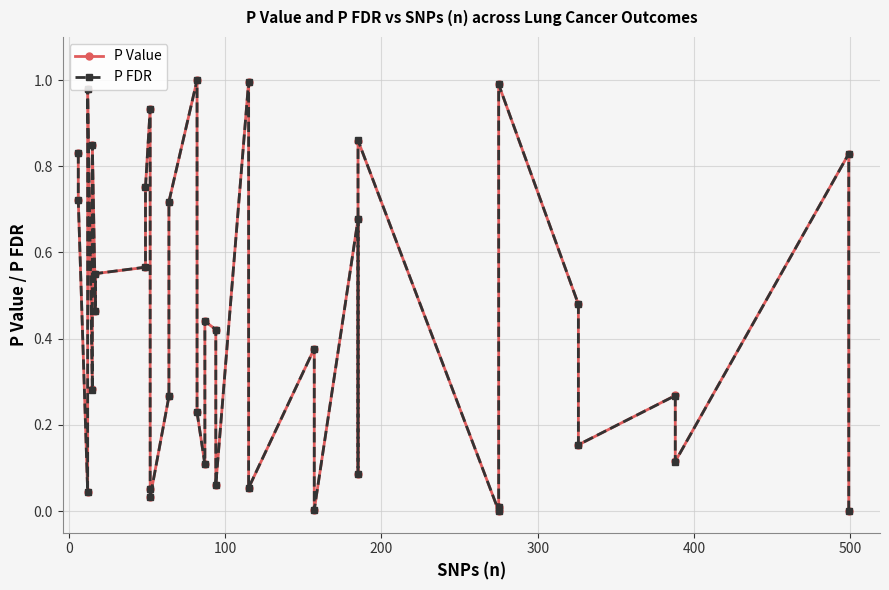

True or false: P Value and P FDR intersect in this chart.

True